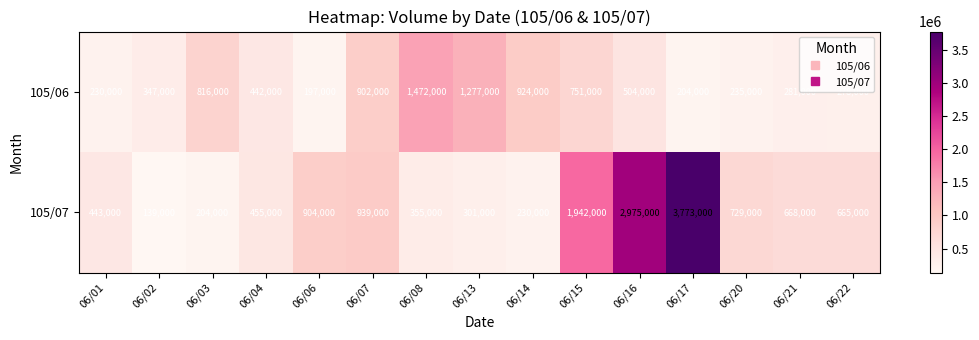

Is it true that 105/07 equals 668000 at 06/21?

True